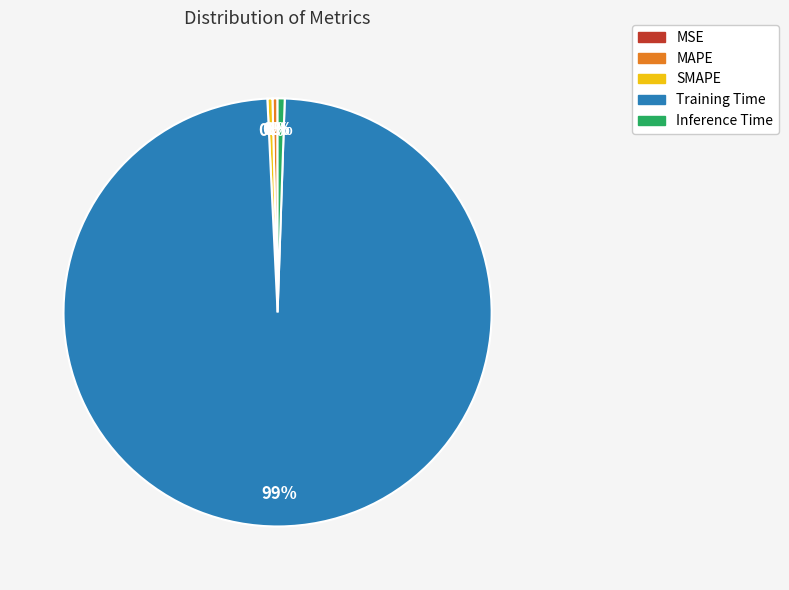

Which slice is the largest?

Training Time